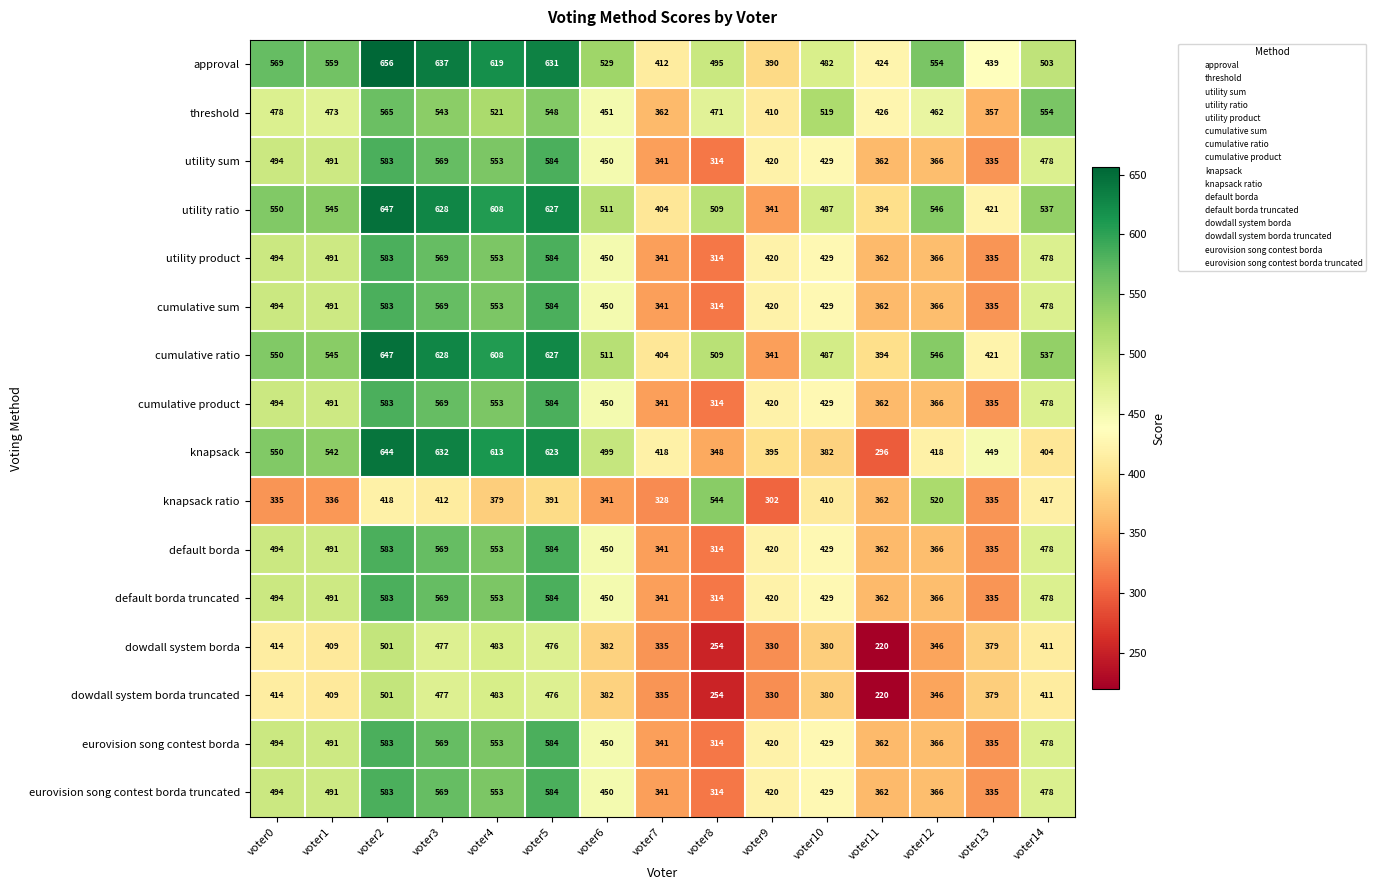

What is the difference between the highest and lowest values at voter9?

118